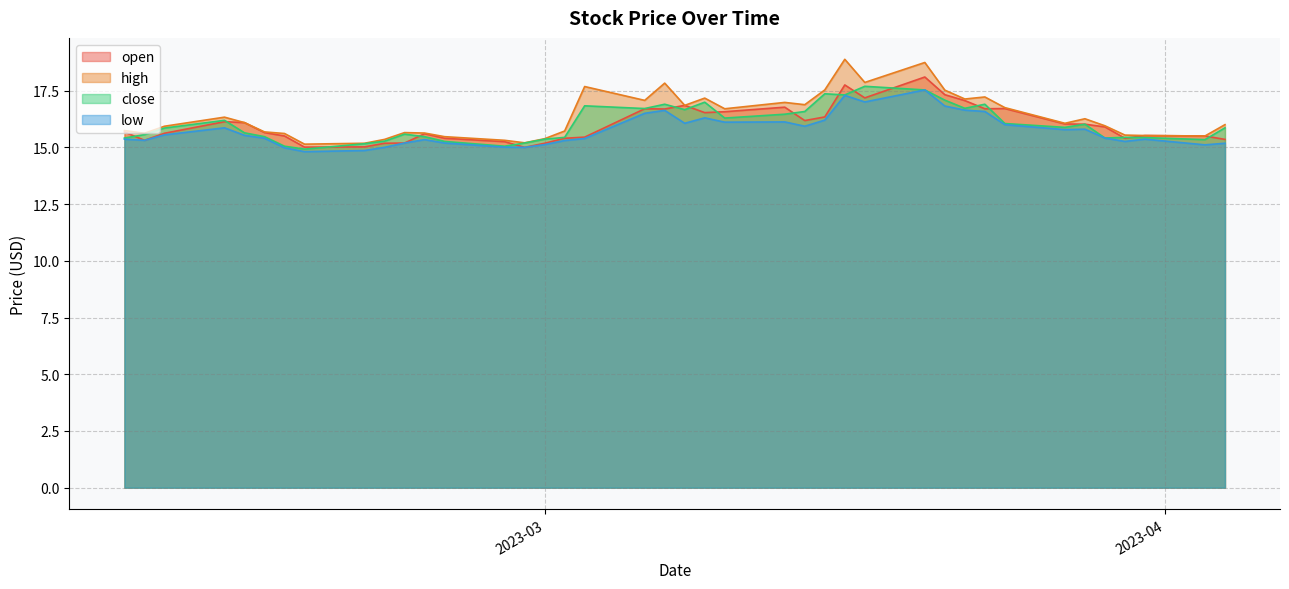

Which series has the widest spread of values?

high